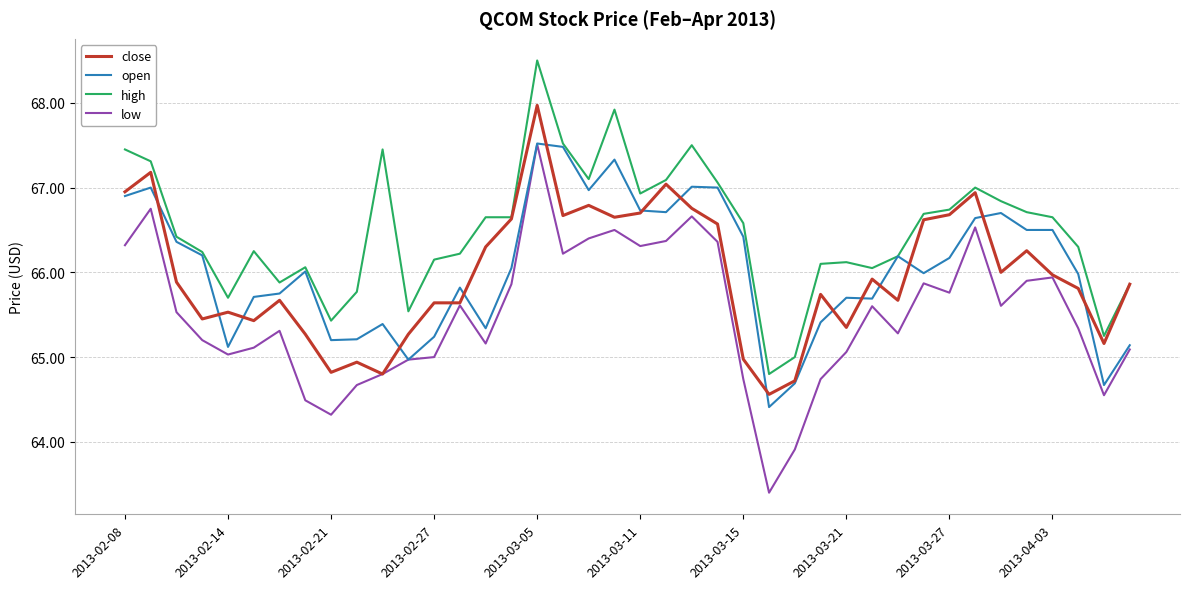

Which series has the largest total across all categories?

high